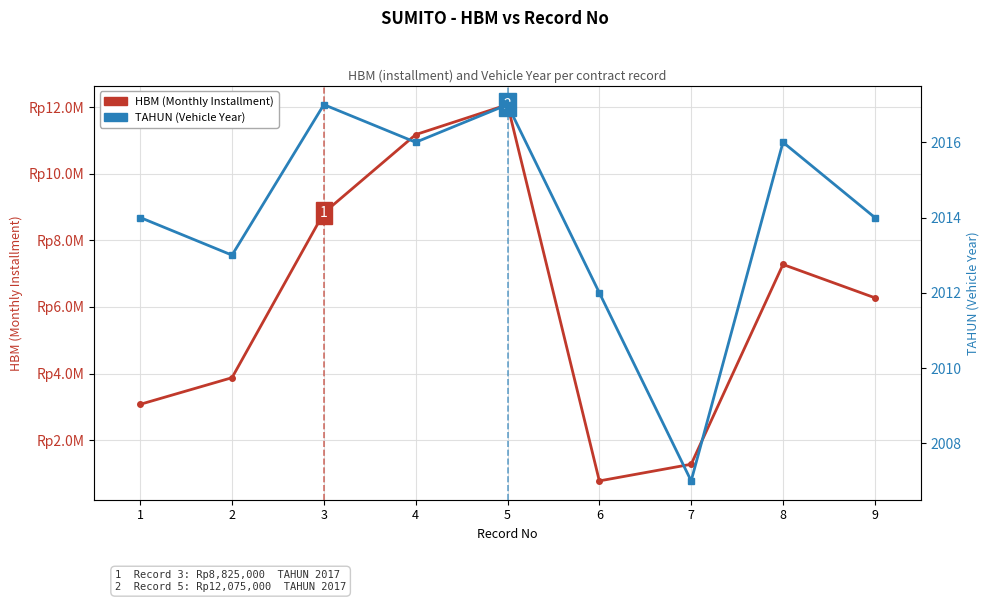

True or false: HBM (Monthly Installment) has a value of 5456347 at 3.

False